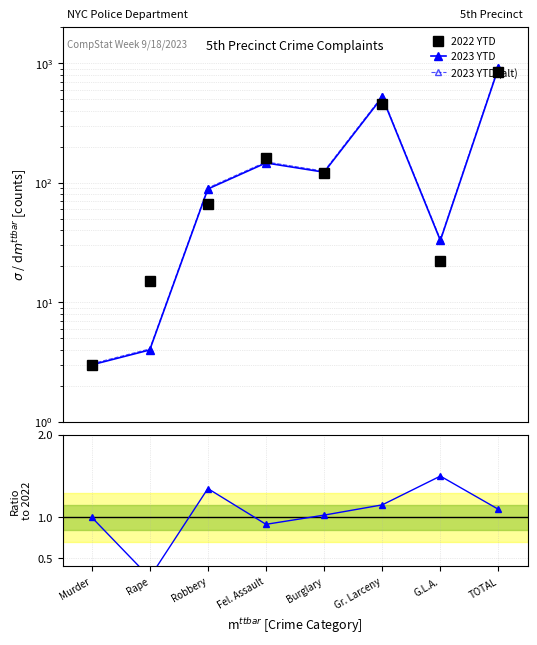

How many lines are shown in the chart?

4